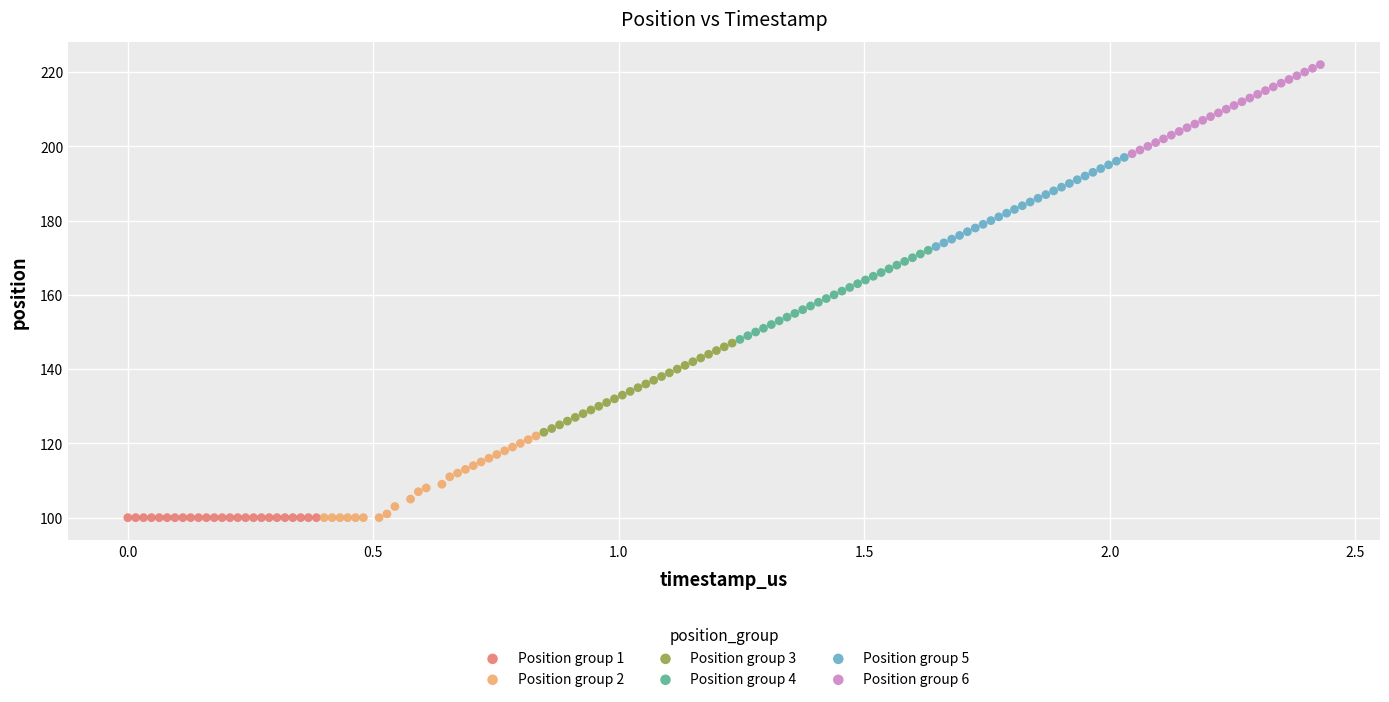

Which series reaches the maximum Y coordinate?

Position group 6